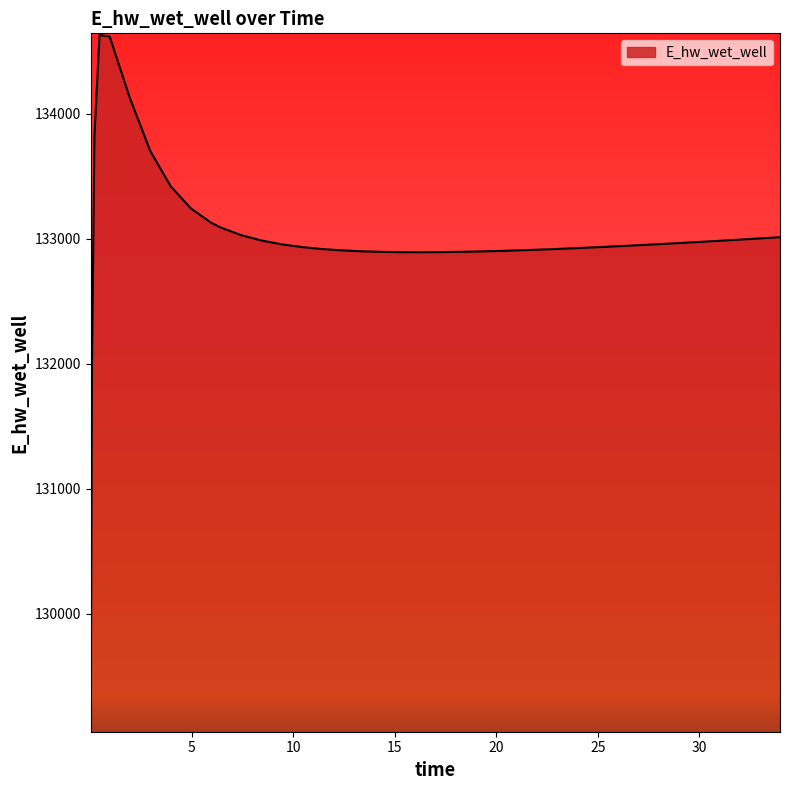

What is the minimum value shown in the chart?

129070.3